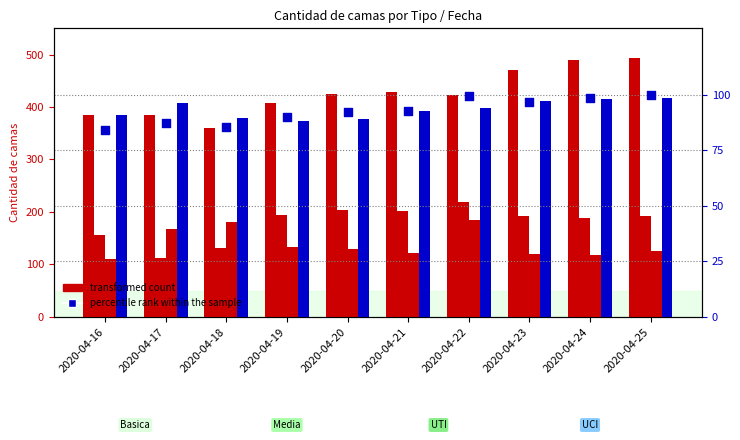

Is the value of percentile rank within the sample at 2020-04-19 greater than the value of Basica at 2020-04-16?

No